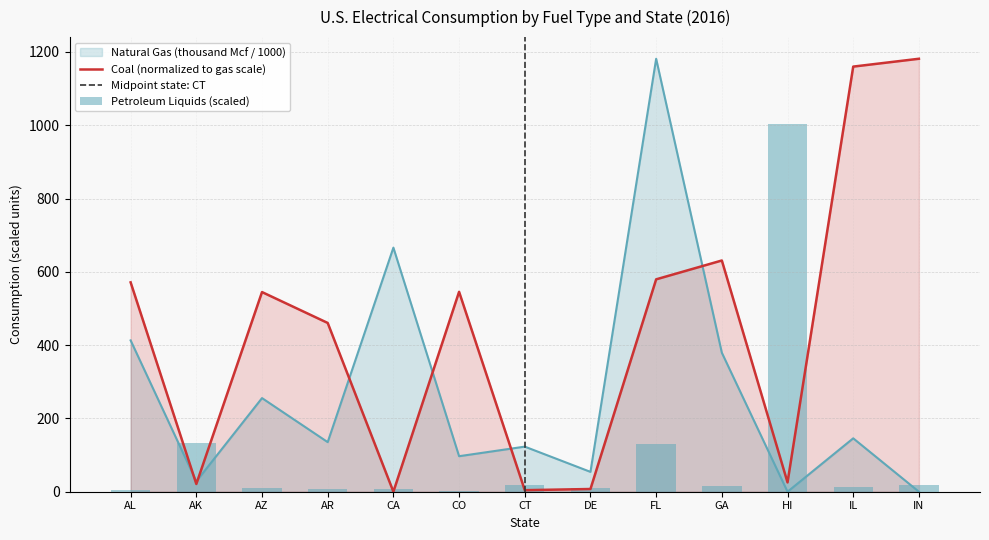

Rank the series at AL from highest to lowest value.

Coal (thousand tons), Natural Gas (thousand Mcf / 1000), Petroleum Liquids (thousand barrels)